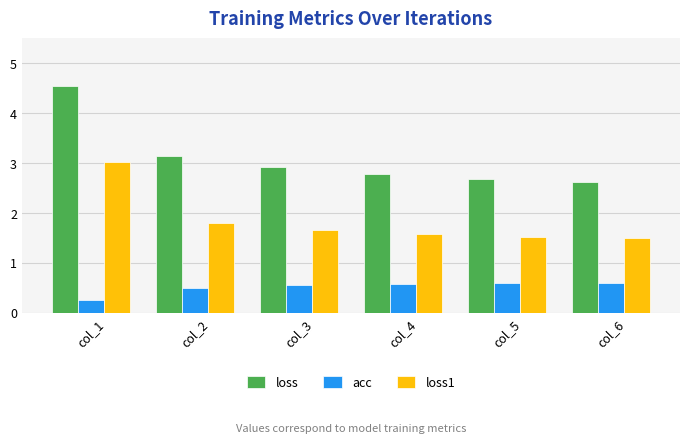

What are all the series names shown in the legend?

loss, acc, loss1